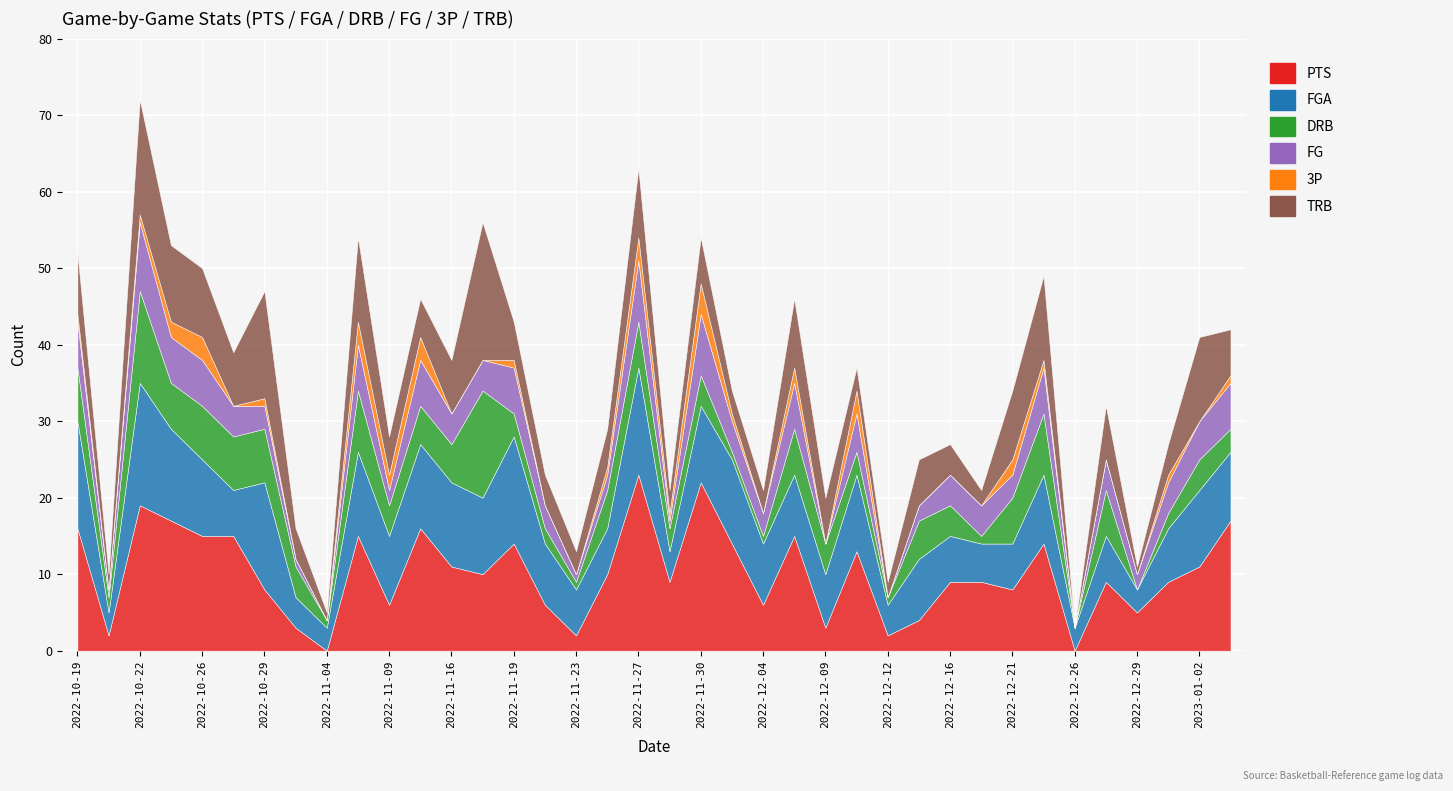

At which category does the chart reach its peak across all series?

2022-11-27